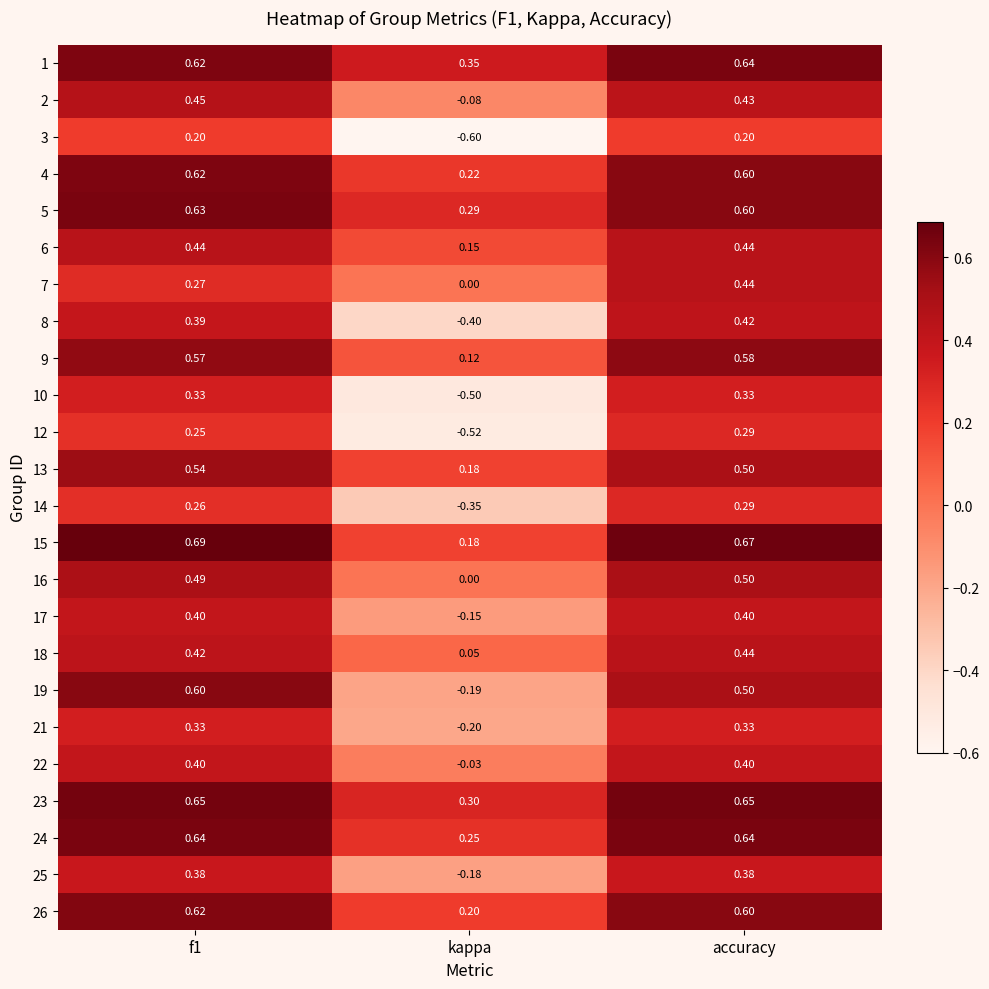

Is the value of 10 at kappa greater than the value of 18 at kappa?

No